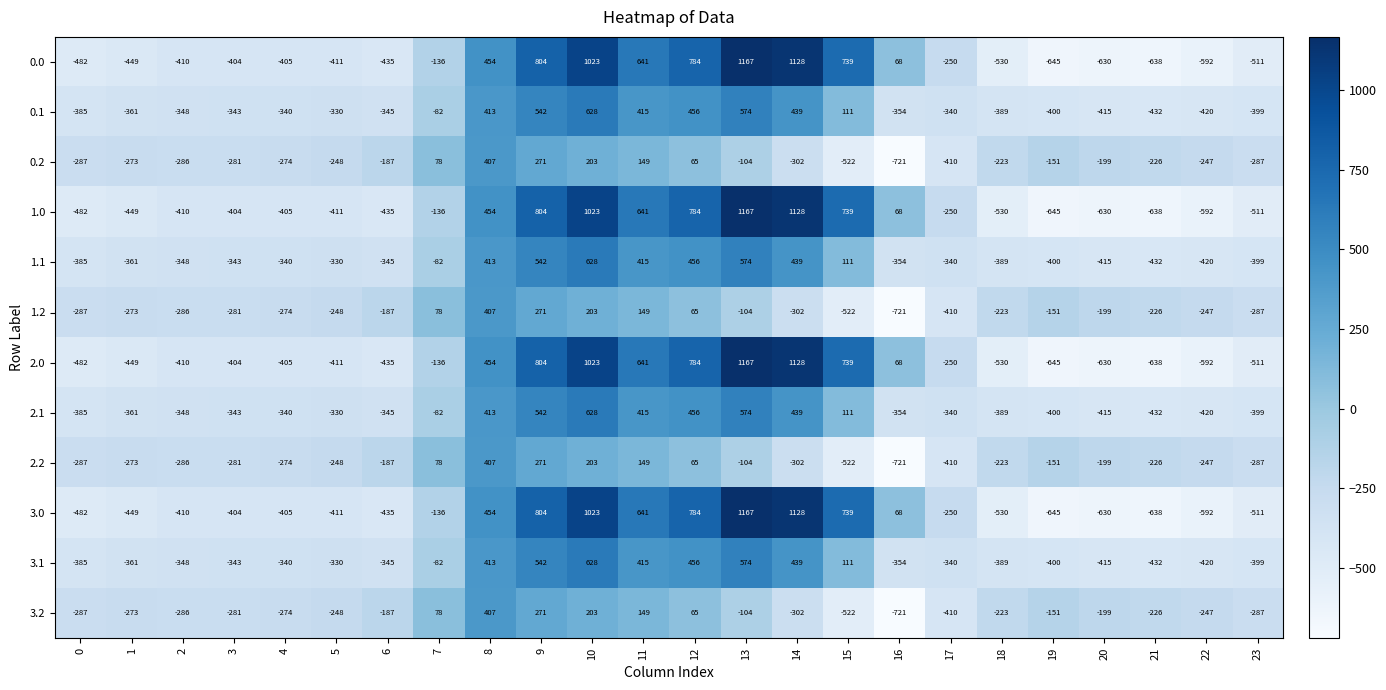

What is the average value of the 1.2 series?

-169